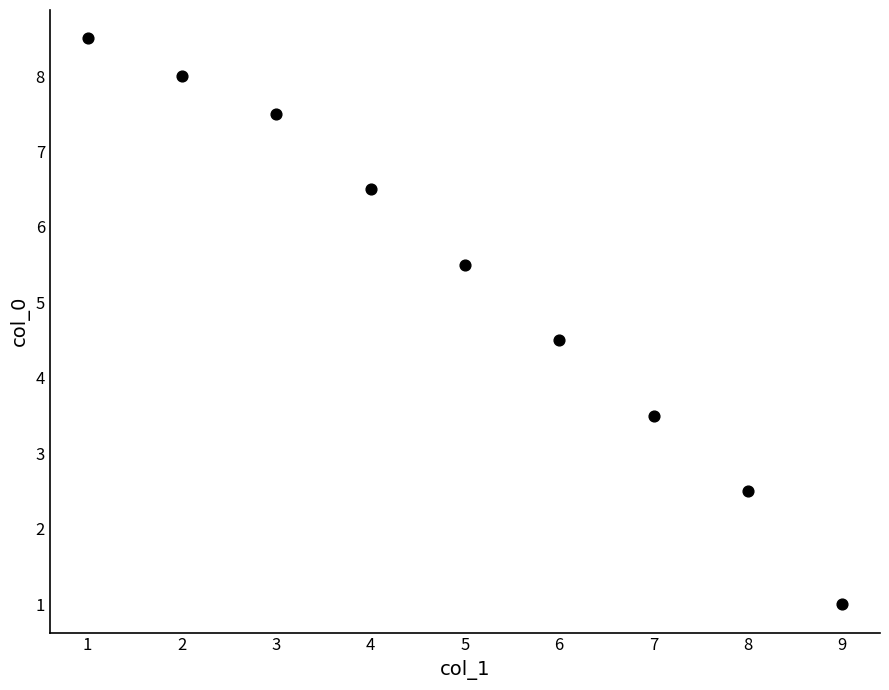

What is the range of X values (max minus min)?

8.0